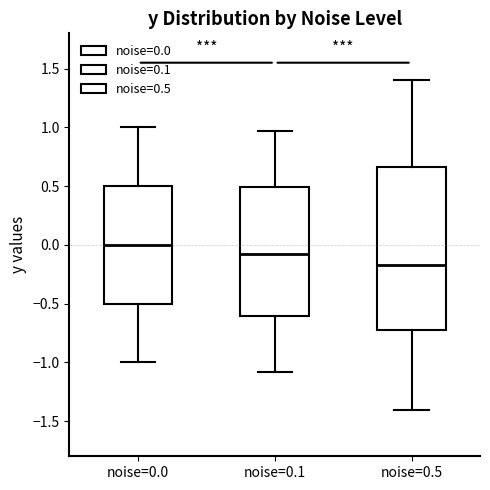

Comparing the boxes themselves (not the whiskers), which one is the tallest?

noise=0.5